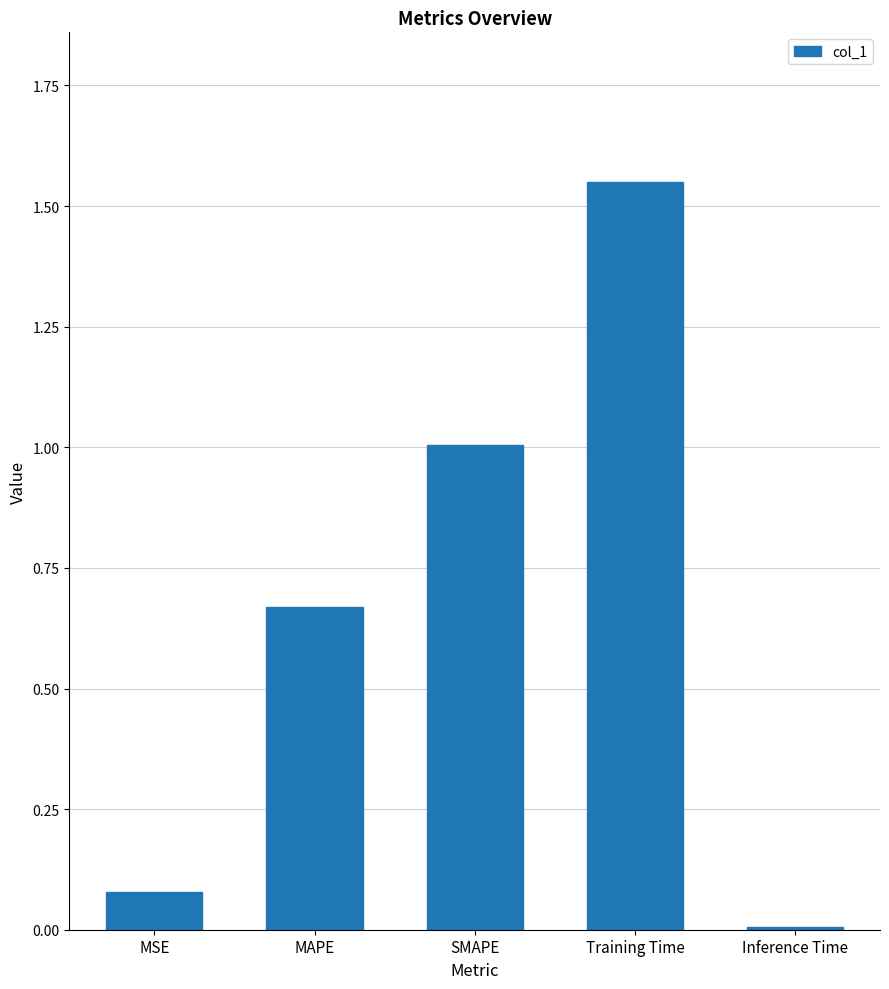

Are the bars horizontal?

No